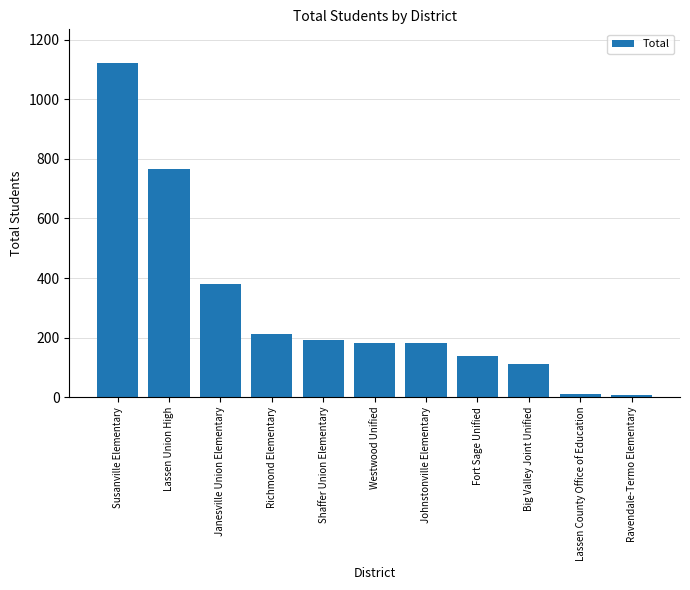

Which category has the highest value across all series?

Susanville Elementary